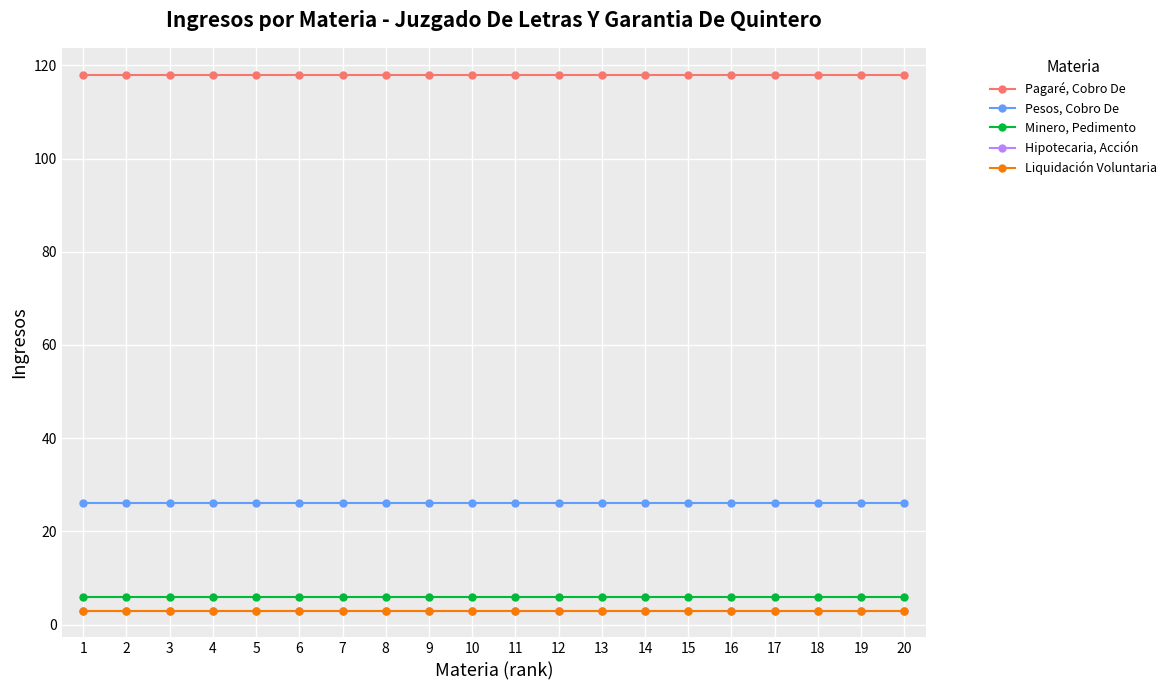

Read the Pesos, Cobro De value at 2.

26